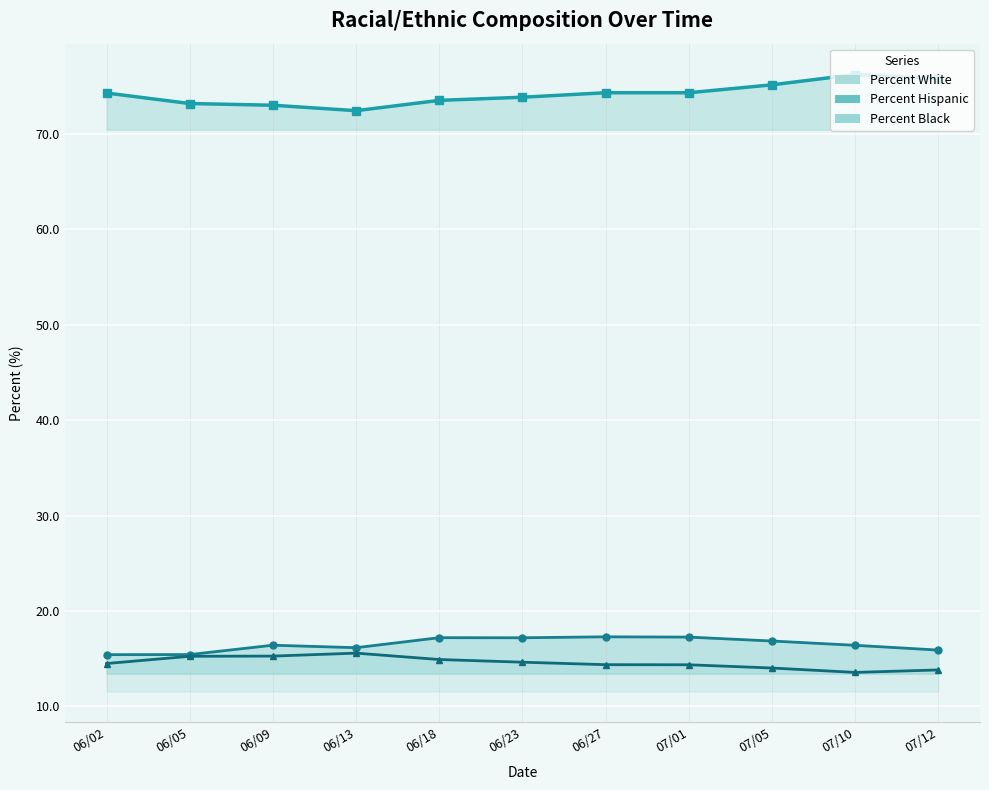

List the series in order of their peak value, lowest first.

Percent Black line, Percent Hispanic line, Percent White line